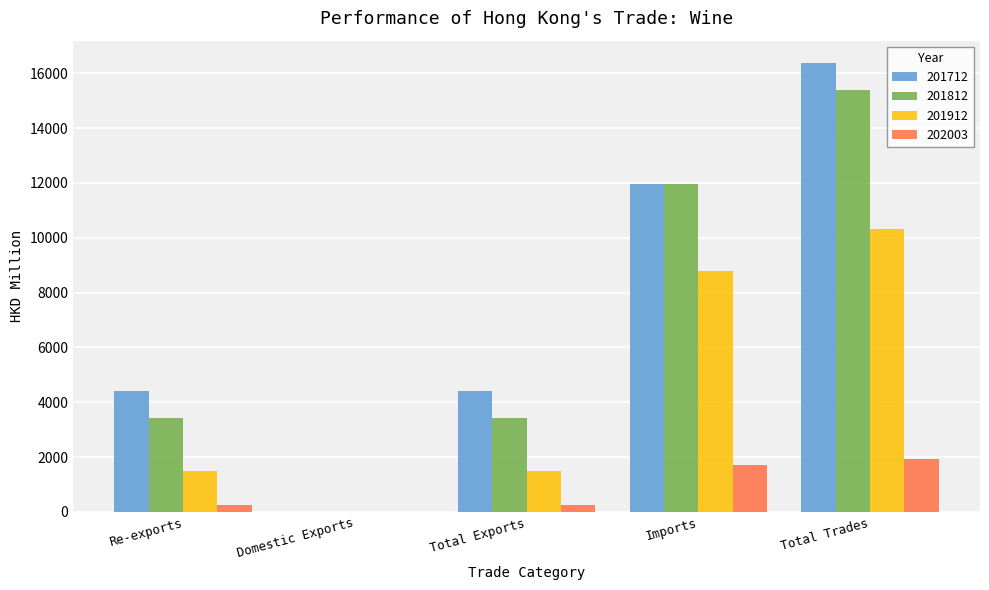

Is the value of 202003 at Total Exports greater than the value of 201712 at Imports?

No